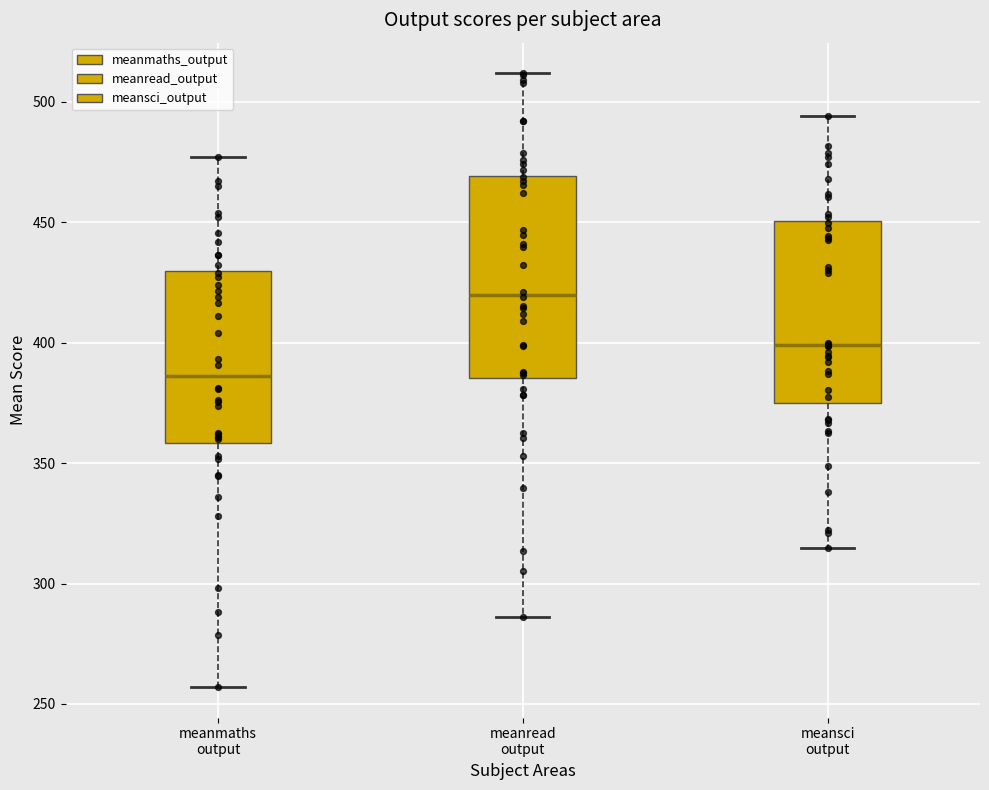

Reading left to right, read every box against the y-axis: the position of its median line, the range the box covers, and the ends of its whiskers. The values are not printed on the chart, so give them approximately, as read against the axis.

meanmaths output: median 385, box 360 to 430, whiskers 255 to 475
meanread output: median 420, box 385 to 470, whiskers 285 to 510
meansci output: median 400, box 375 to 450, whiskers 315 to 495